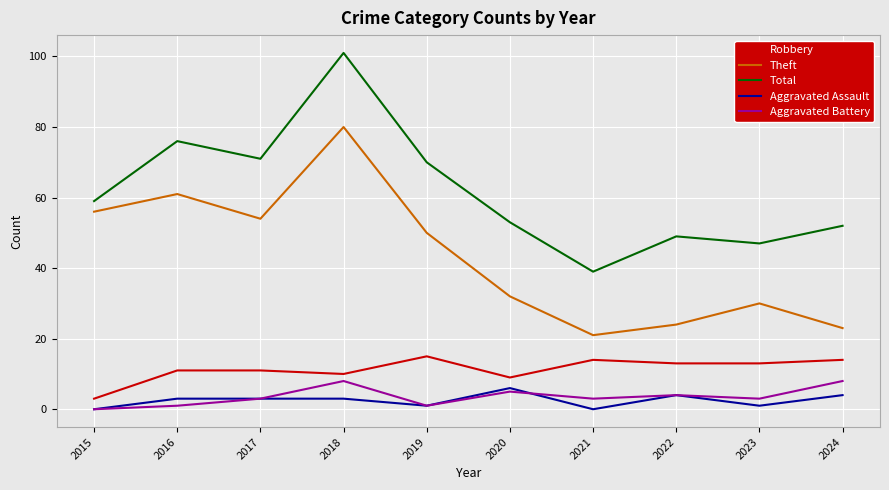

At 2016, list the series in order from smallest to largest.

Aggravated Battery, Aggravated Assault, Robbery, Theft, Total